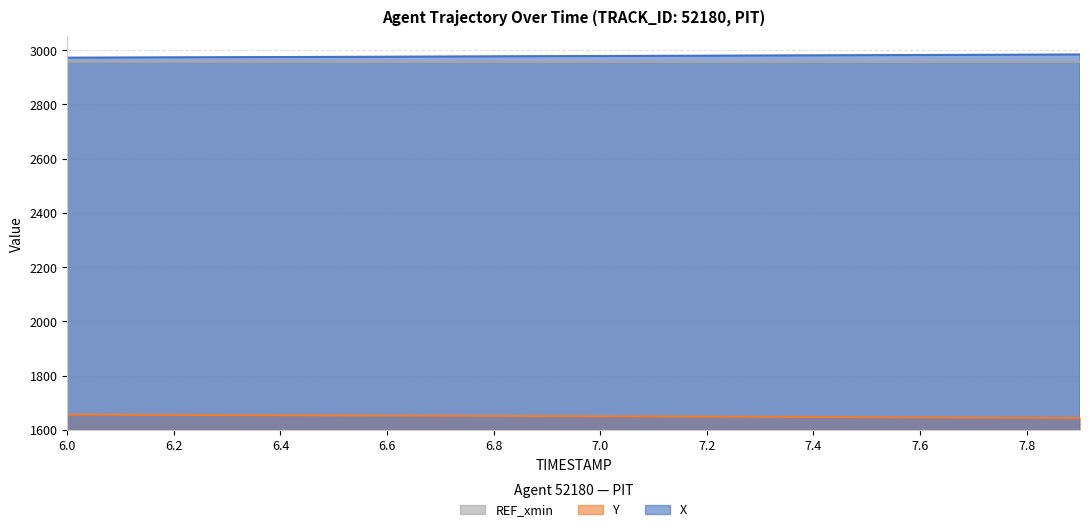

The Y series shows 1650.2 at 7.0. True or false?

True